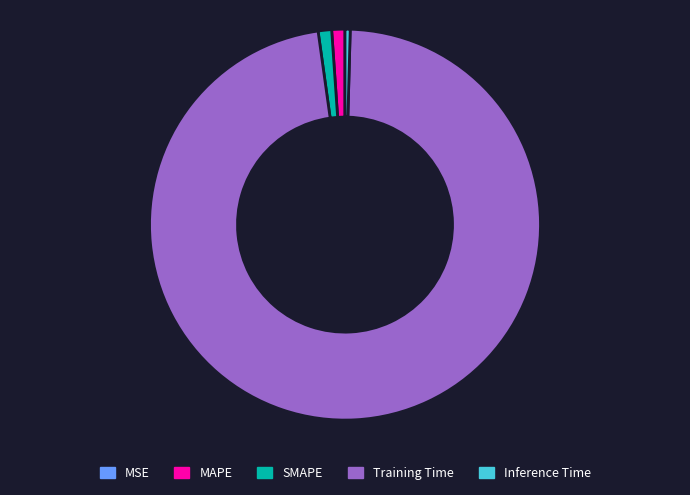

What is the largest slice in the pie chart?

Training Time